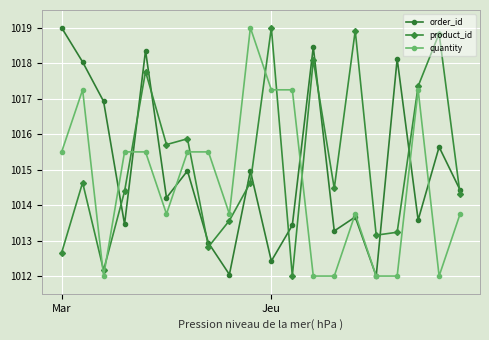

Which series ends up on top after the final intersection of product_id and quantity?

product_id